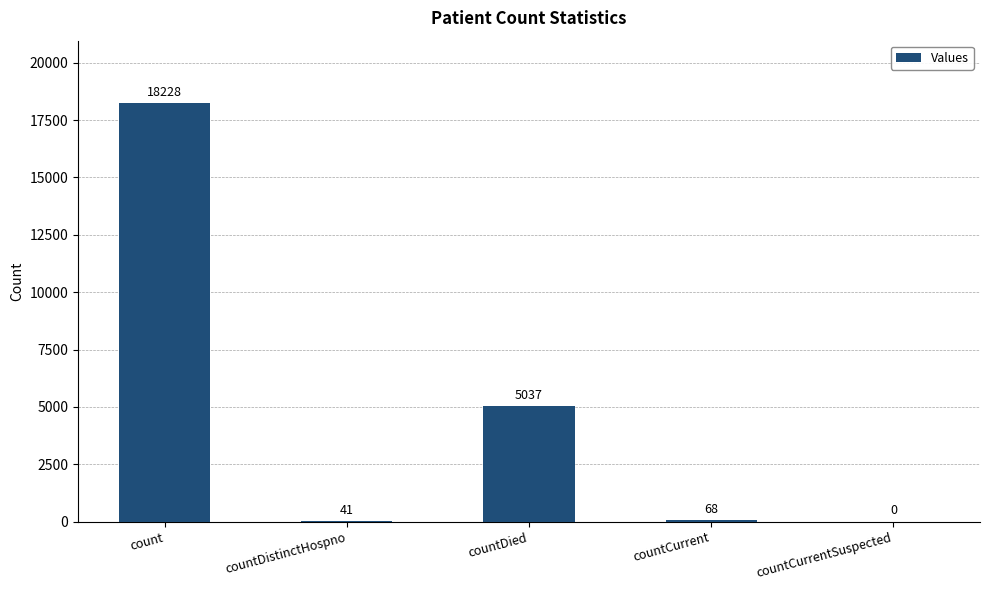

Where does the data first go above 68?

count